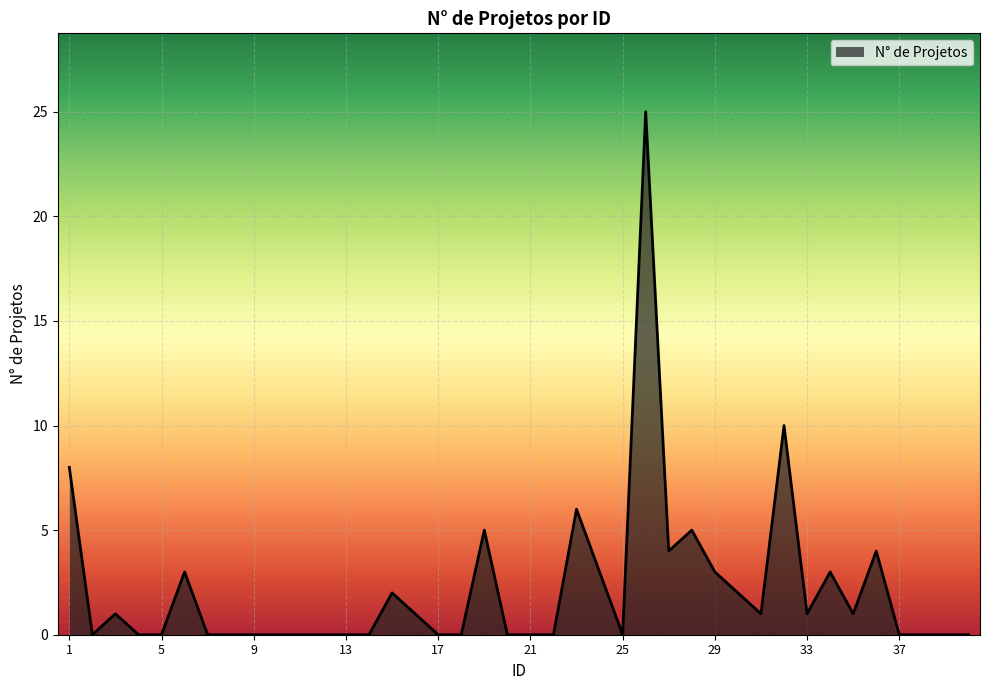

What is the greatest value displayed?

25